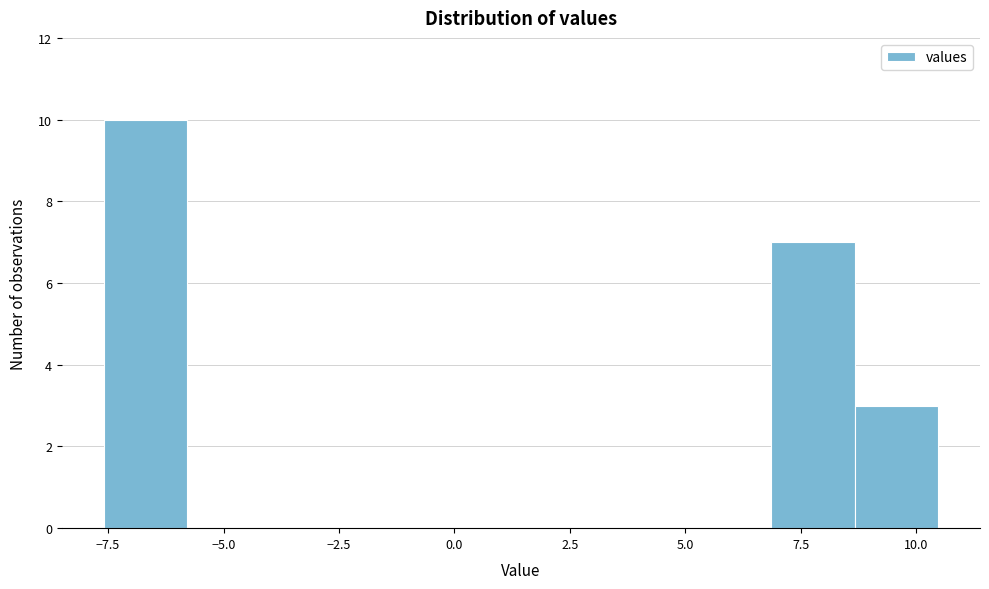

Around what value on the x-axis is the tallest bar? Give the approximate position of its centre, as read against the axis.

-6.5